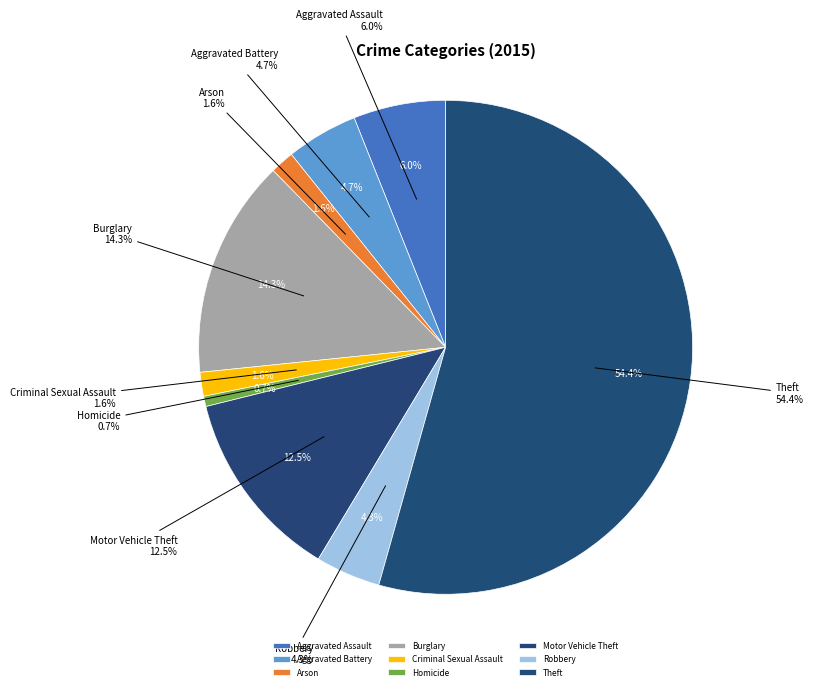

Combined, what portion of the pie is Theft and Robbery?

58.6%